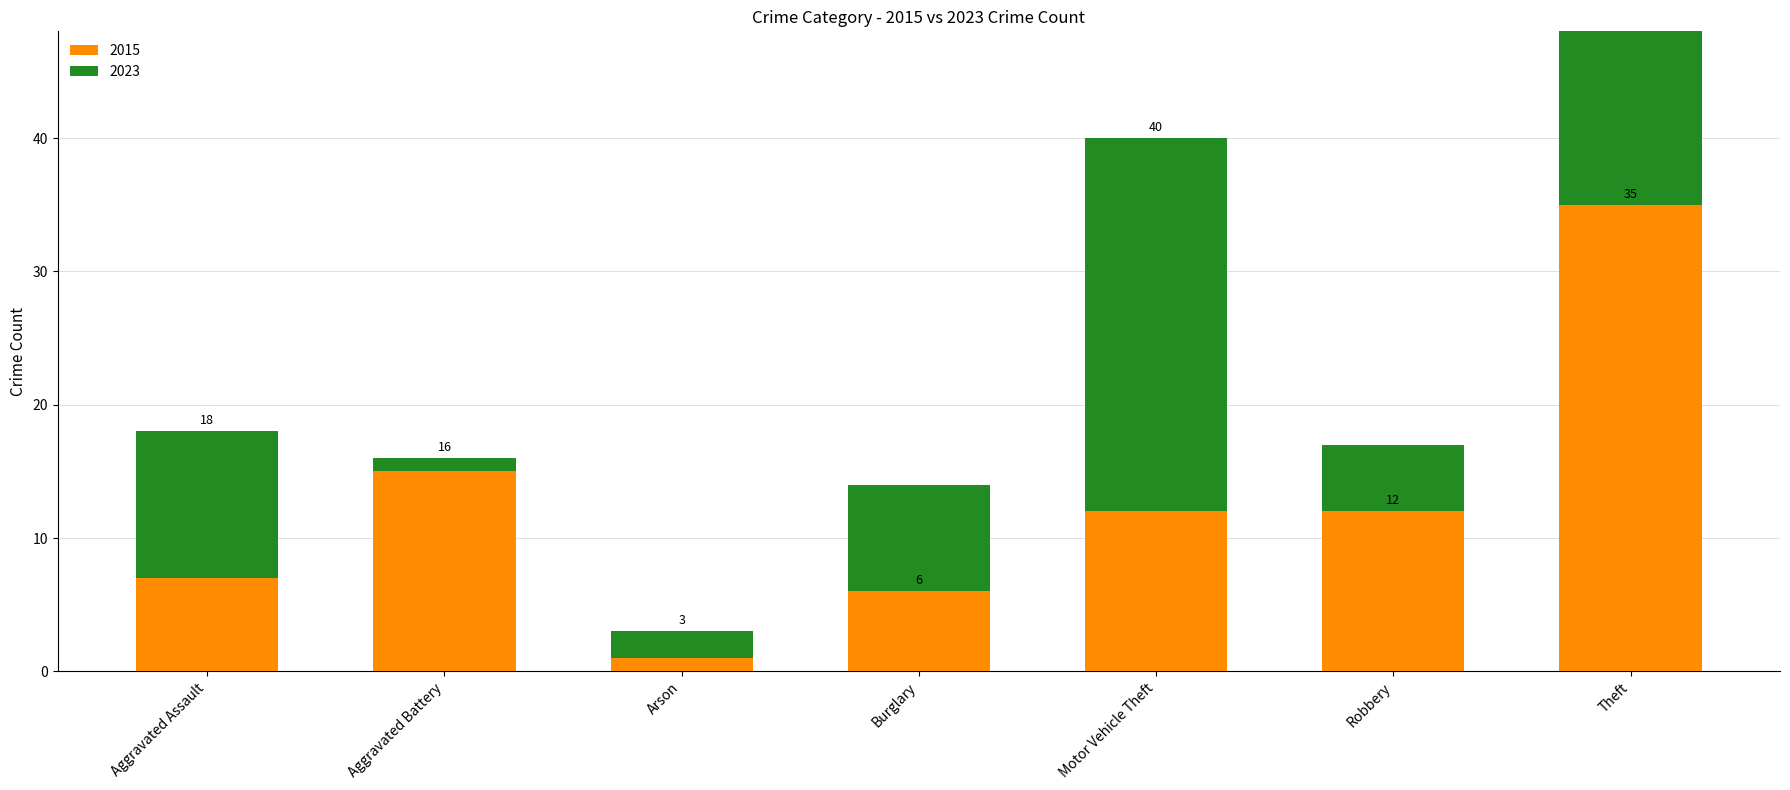

What is the sum of all values?

136